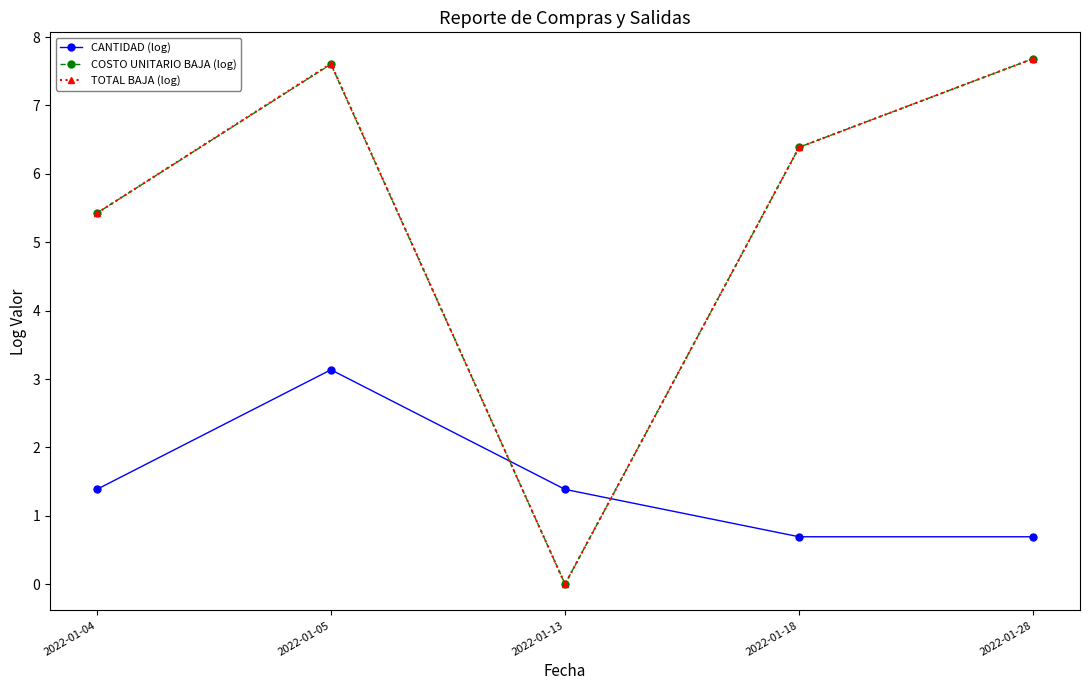

Reading left to right, what are all the values shown in this chart?

CANTIDAD (log): 1.4	3.1	1.4	0.7	0.7
COSTO UNITARIO BAJA (log): 5.4	7.6	0.0	6.4	7.7
TOTAL BAJA (log): 5.4	7.6	0.0	6.4	7.7